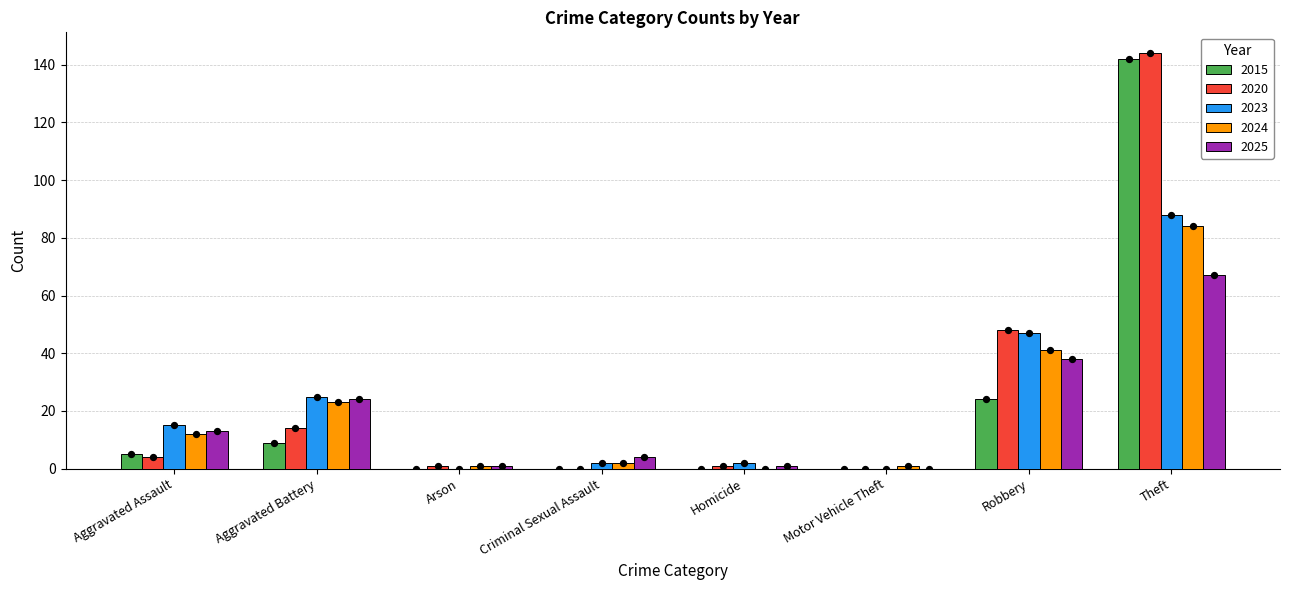

Is the value of 2024 at Theft greater than the value of 2023 at Homicide?

Yes